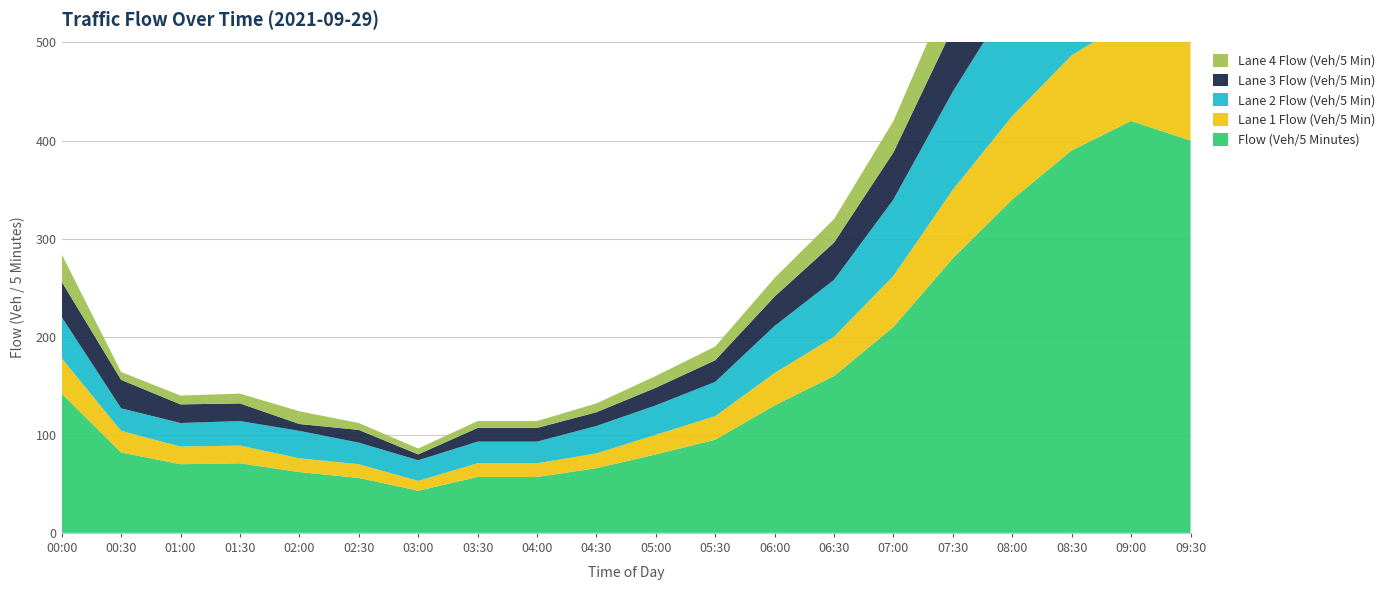

Reading right to left, what are all the values shown in this chart?

Flow (Veh/5 Minutes): 400	420	390	340	280	210	160	130	95	80	66	57	57	43	56	62	71	70	82	142
Lane 1 Flow (Veh/5 Min): 100	104	97	85	70	52	40	33	24	20	15	14	14	10	14	14	18	18	22	36
Lane 2 Flow (Veh/5 Min): 145	151	140	122	100	78	58	48	35	30	28	22	22	21	22	28	25	24	23	42
Lane 3 Flow (Veh/5 Min): 96	100	92	80	65	48	38	30	22	18	14	14	14	6	13	7	18	19	29	36
Lane 4 Flow (Veh/5 Min): 59	65	61	53	45	32	24	19	14	12	9	7	7	6	7	13	10	9	8	28